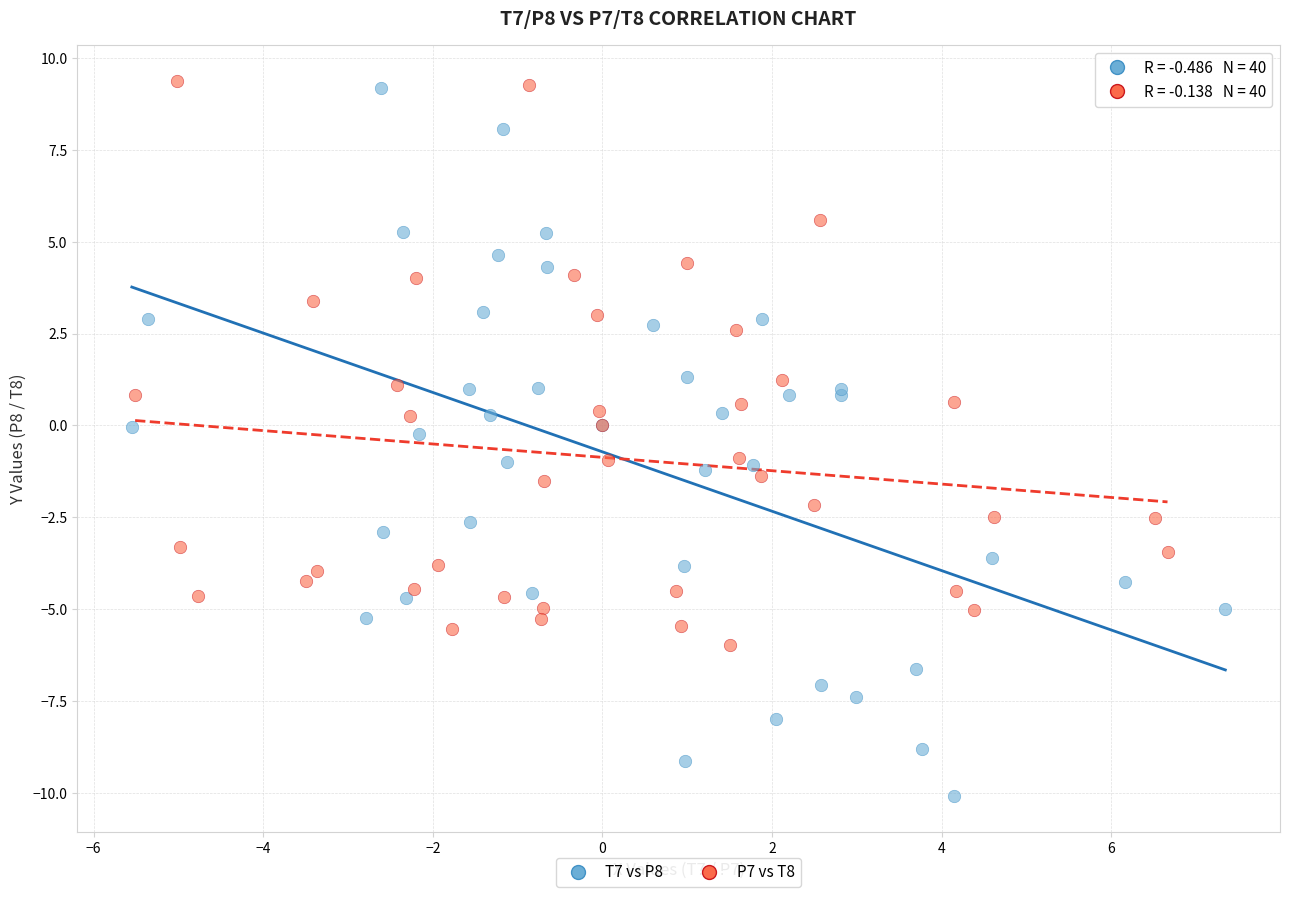

Which series has the largest Y range (max minus min)?

T7 vs P8